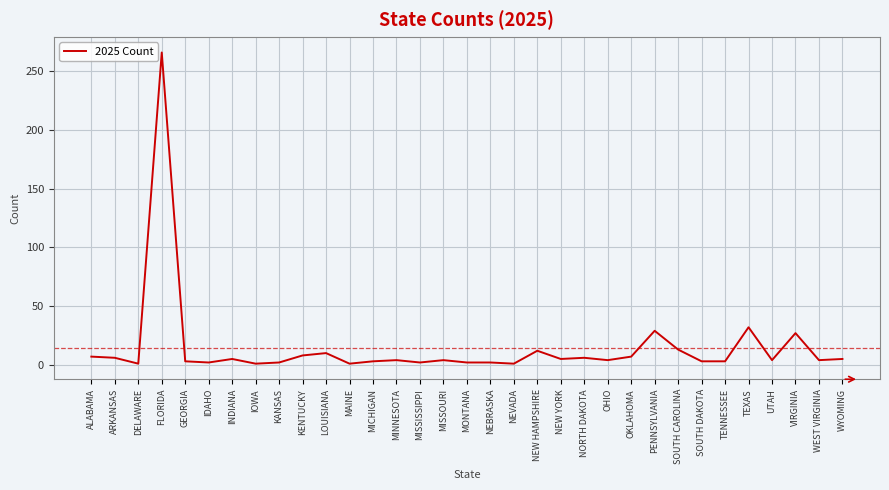

What is the difference between the maximum and minimum values?

265